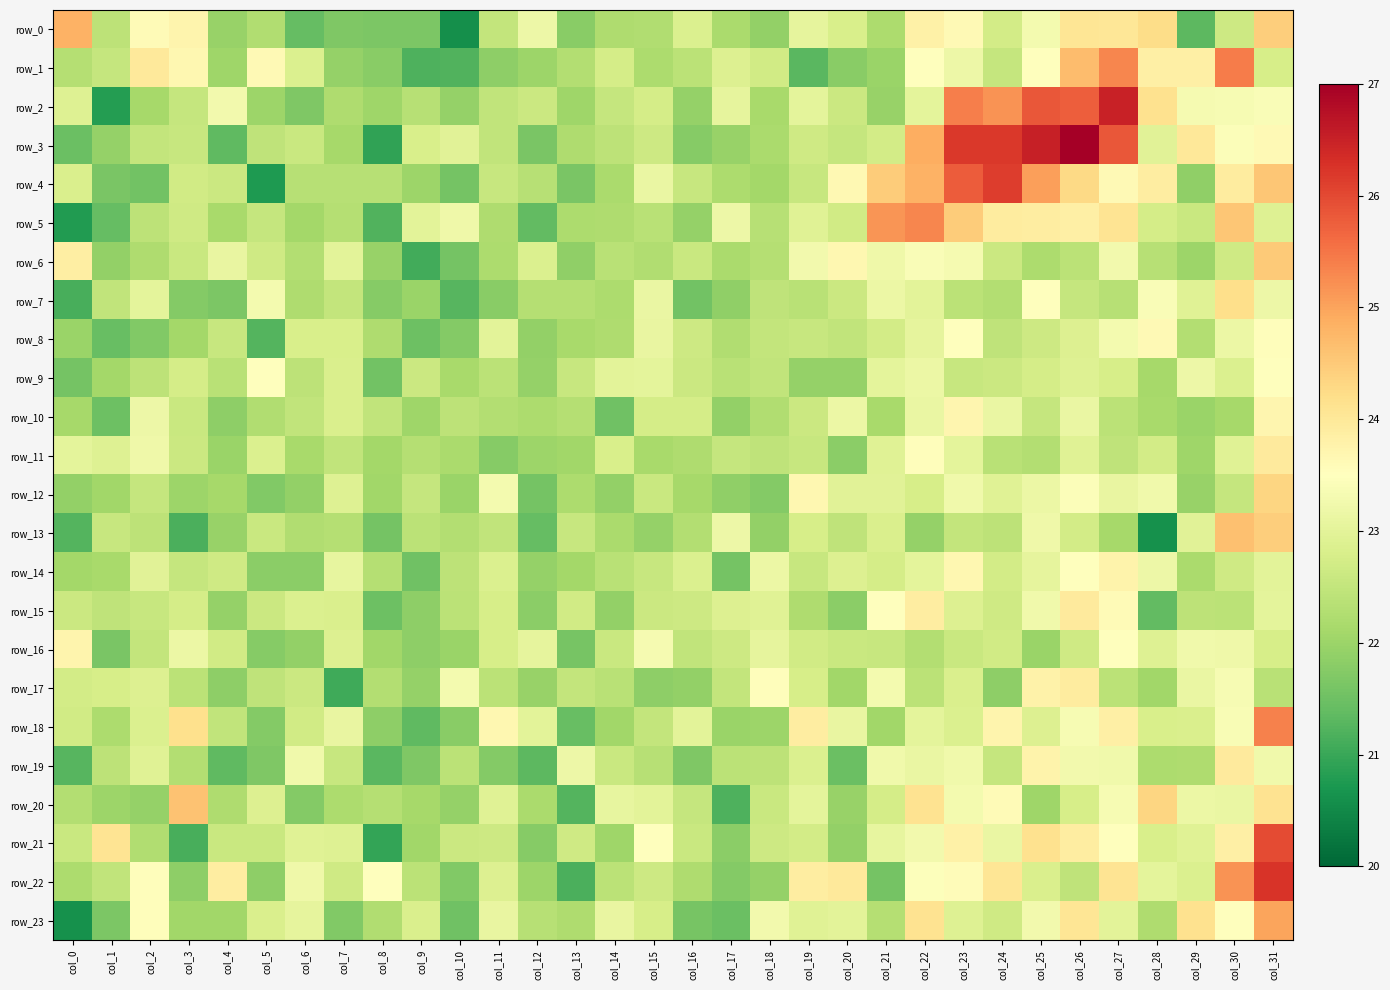

List the labels in order of row_19 value, smallest first.

col_0, col_8, col_12, col_4, col_20, col_5, col_16, col_9, col_11, col_28, col_29, col_3, col_15, col_17, col_10, col_1, col_18, col_24, col_7, col_14, col_19, col_2, col_22, col_13, col_21, col_27, col_23, col_31, col_6, col_26, col_25, col_30